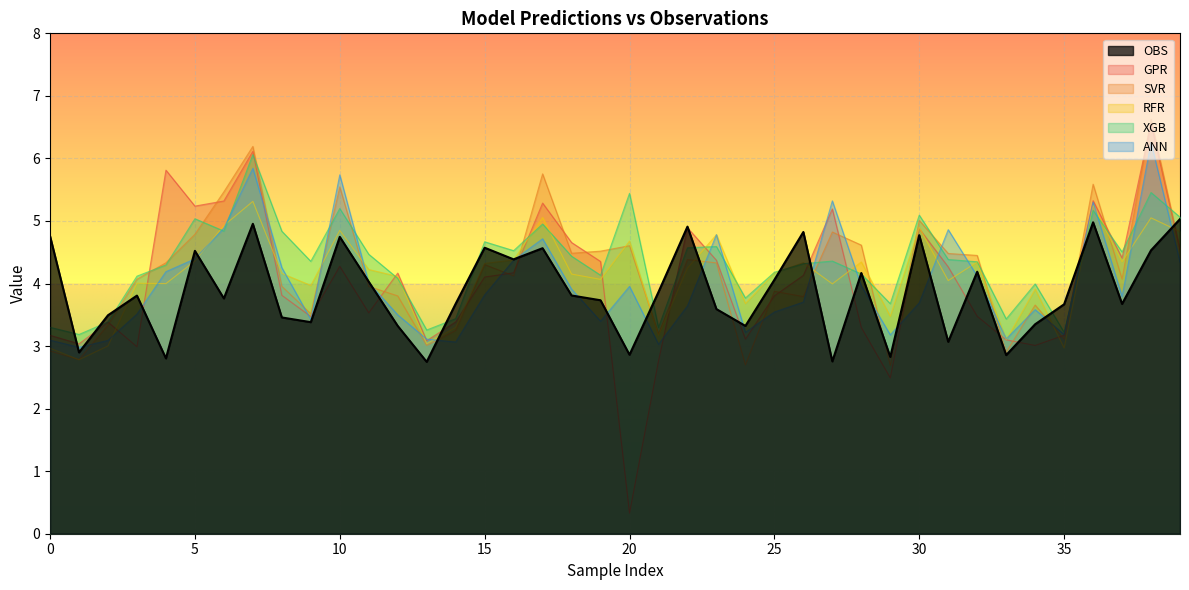

Between 16 and 37, which is larger?

16